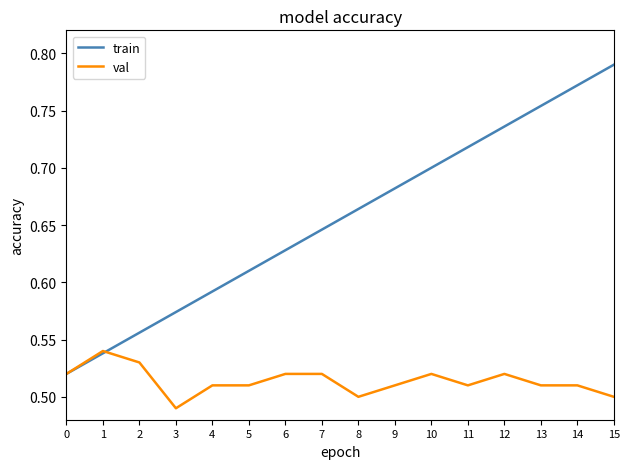

Rank the series by their average value, from lowest to highest.

val, train